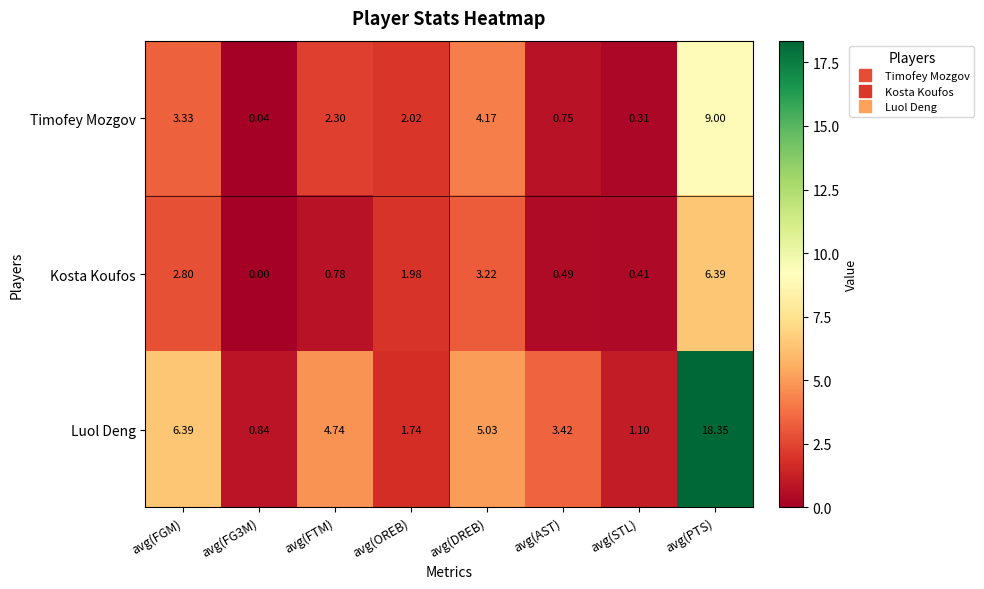

Which series has the largest range (max minus min)?

Luol Deng